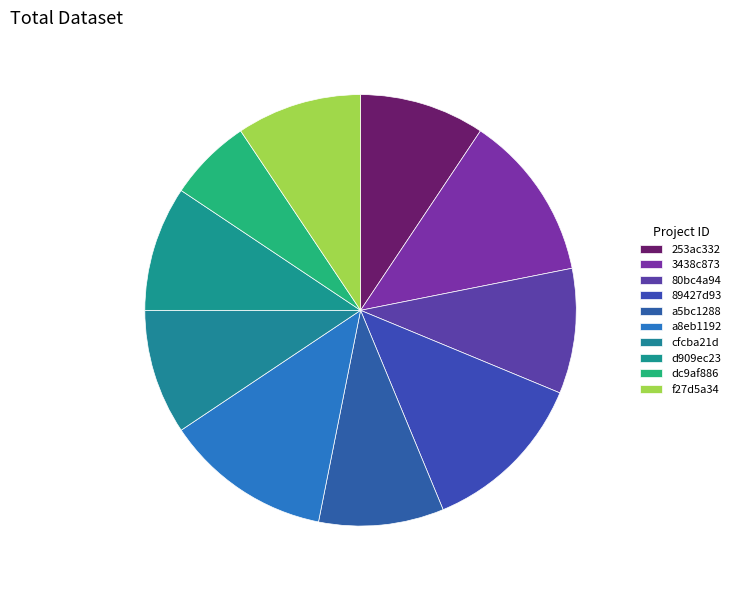

Is it true that cfcba21d is 9% of the pie?

True